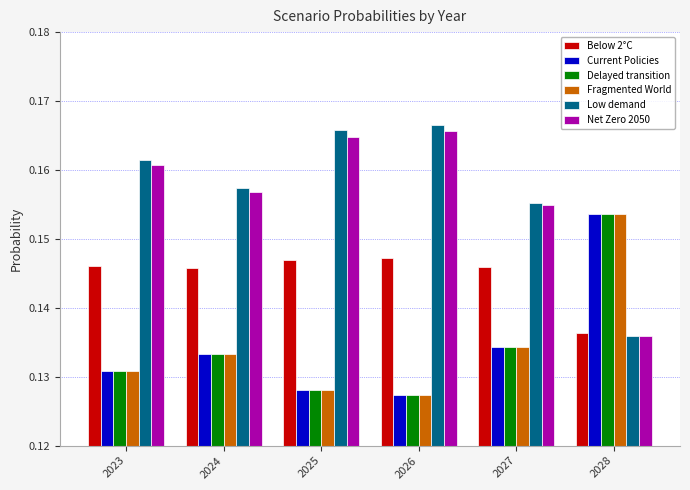

Count the number of data series in this chart.

6